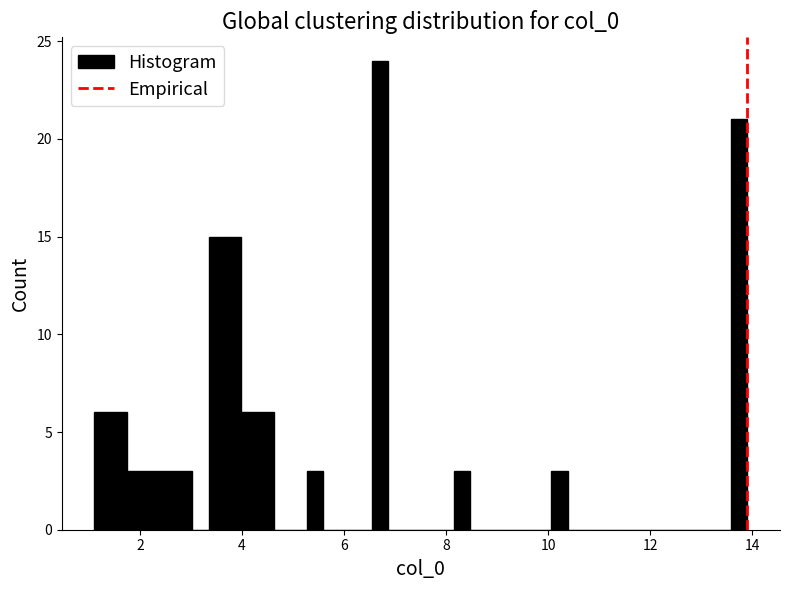

Read against the x-axis, roughly where is the centre of the tallest bar?

6.8